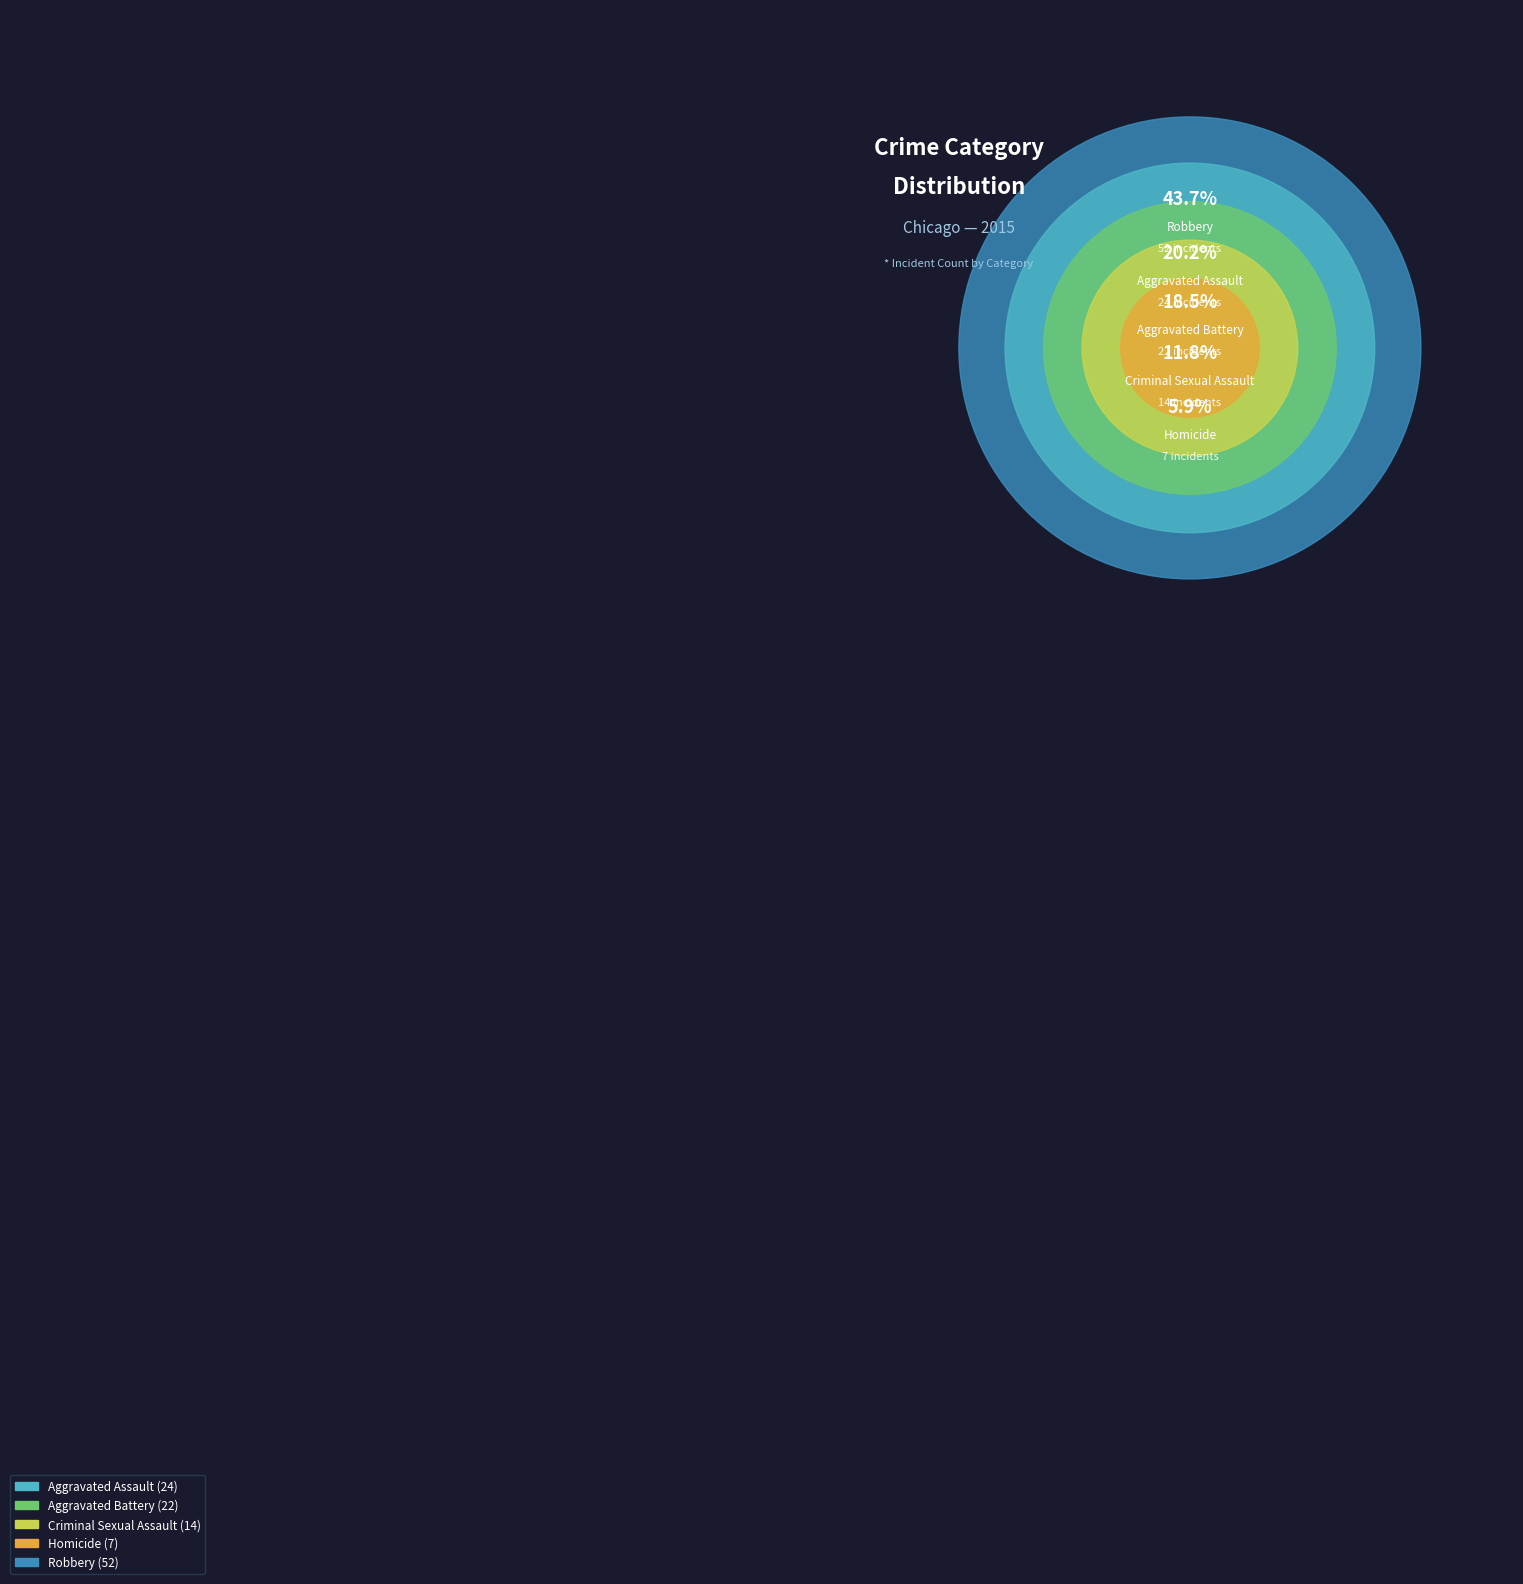

Count the number of slices in the pie.

5